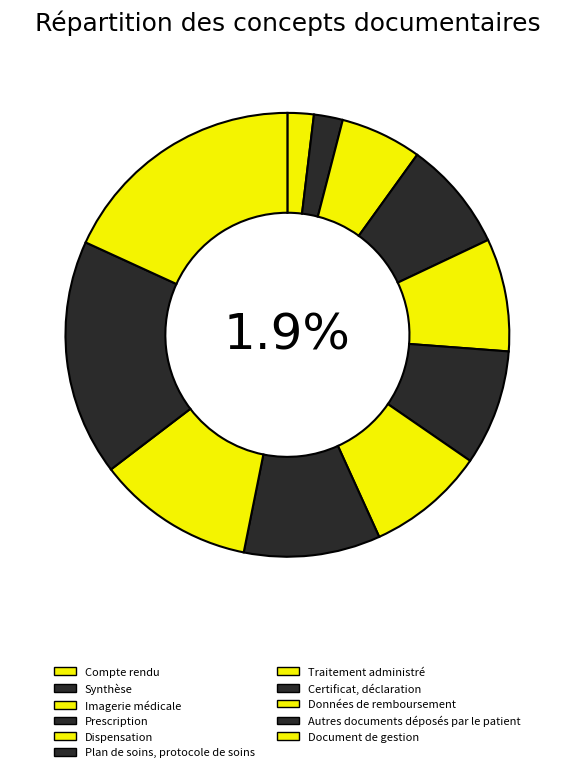

To the nearest percent, what is the combined percentage of Dispensation and Synthèse?

10%